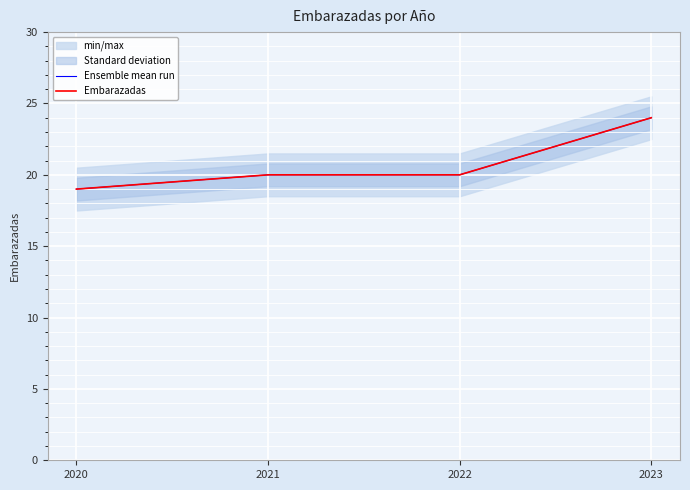

Reading right to left, transcribe all the data shown in this chart.

Ensemble mean run: 2023=24	2022=20	2021=20	2020=19
Embarazadas: 2023=24	2022=20	2021=20	2020=19